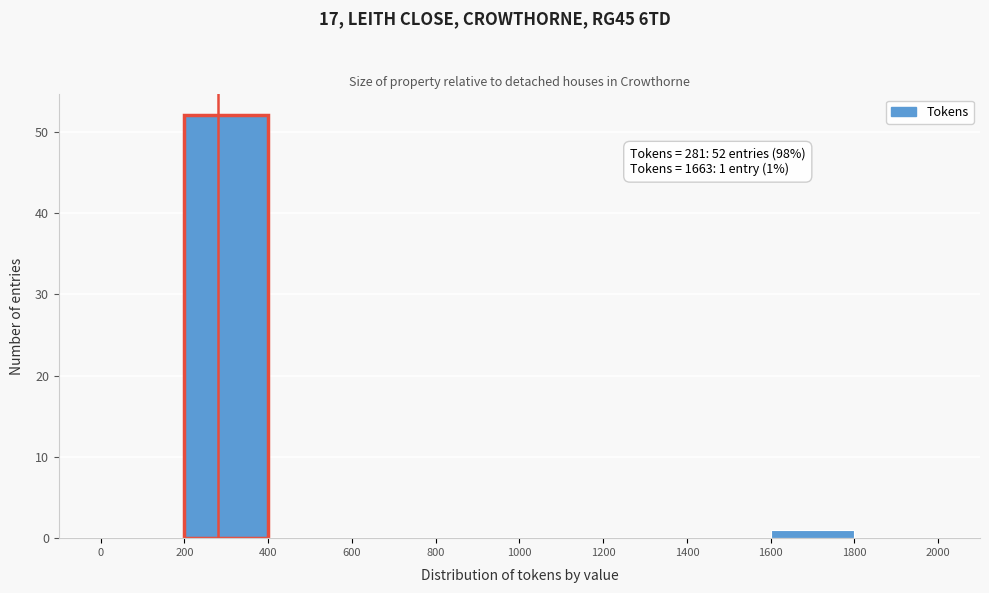

Which range on the x-axis has the tallest bar?

200 to 400